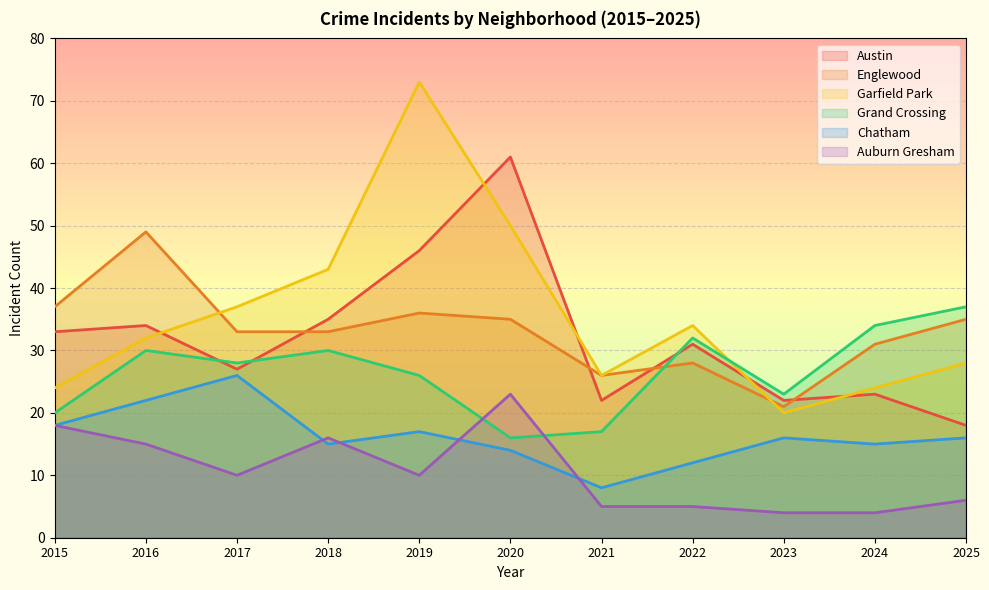

How many lines are shown in the chart?

6